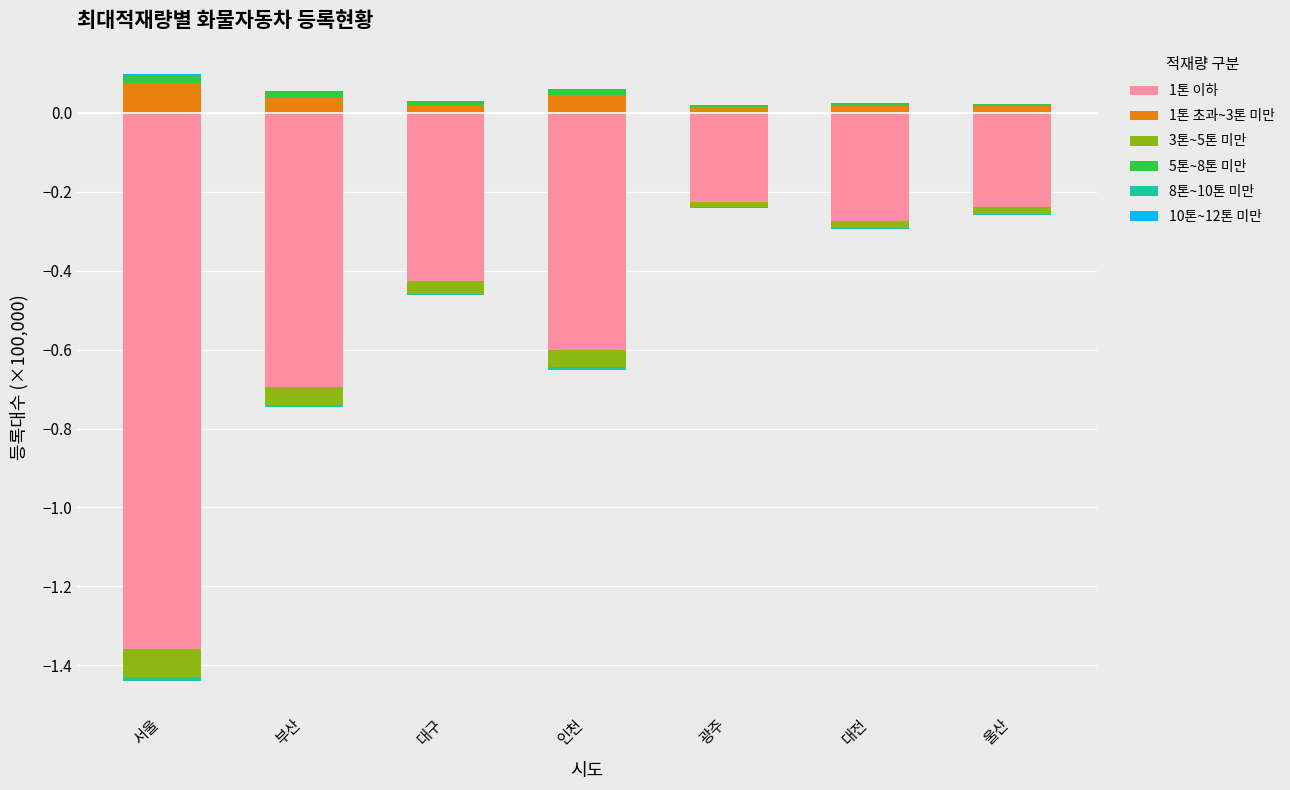

At which label does 10톤~12톤 미만 reach its peak?

서울